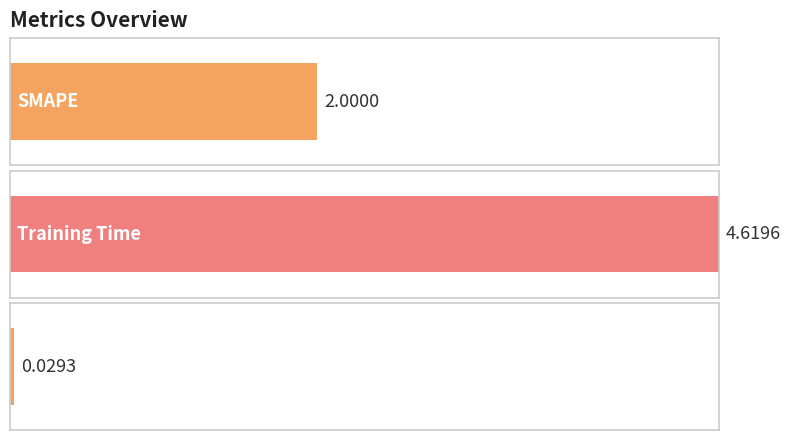

Where does the data first go above 2?

Training Time